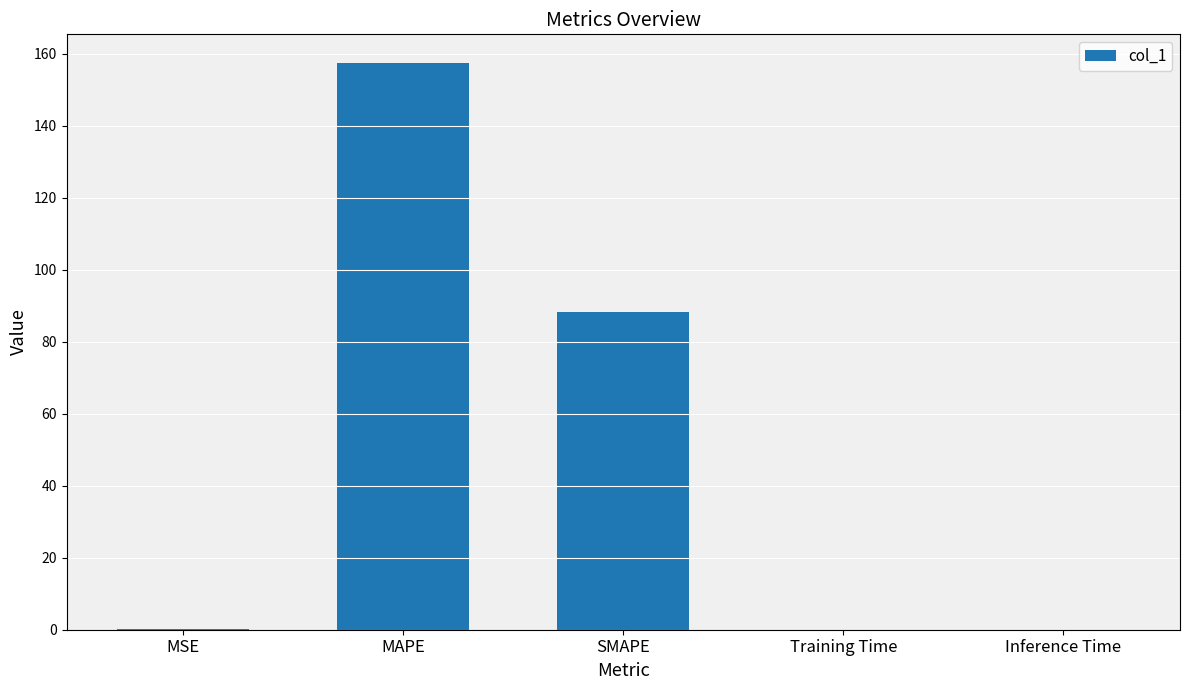

Which has a higher value, SMAPE or MSE?

SMAPE